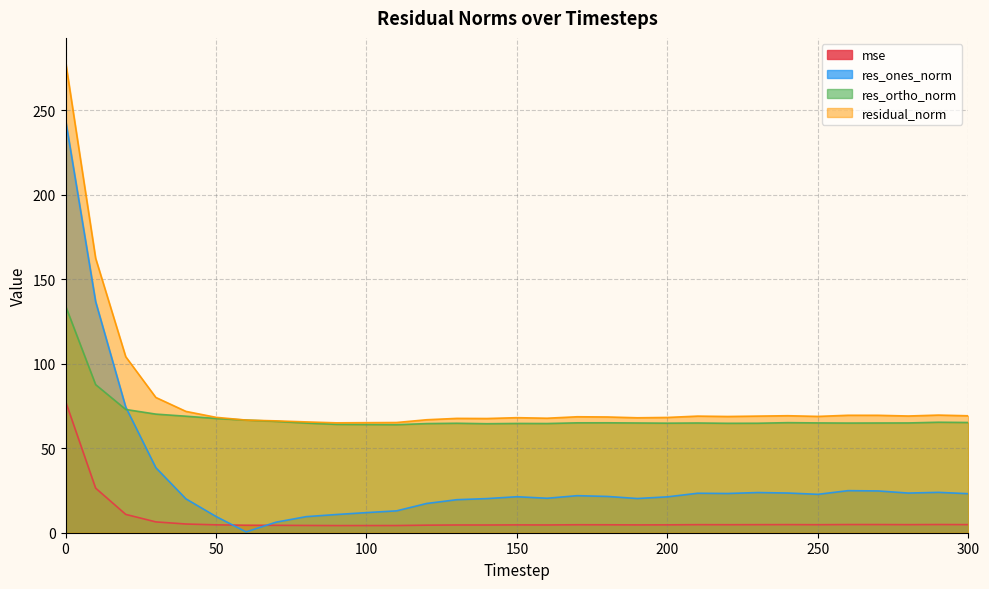

What are all the series names shown in the legend?

mse, res_ones_norm, res_ortho_norm, residual_norm